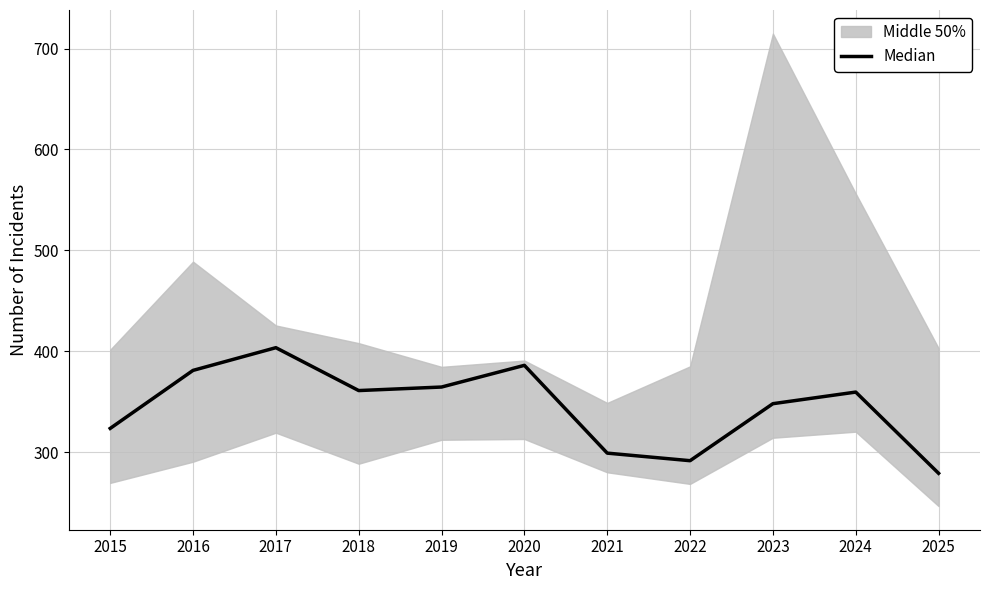

The value at 2020 is 606.2. True or false?

False